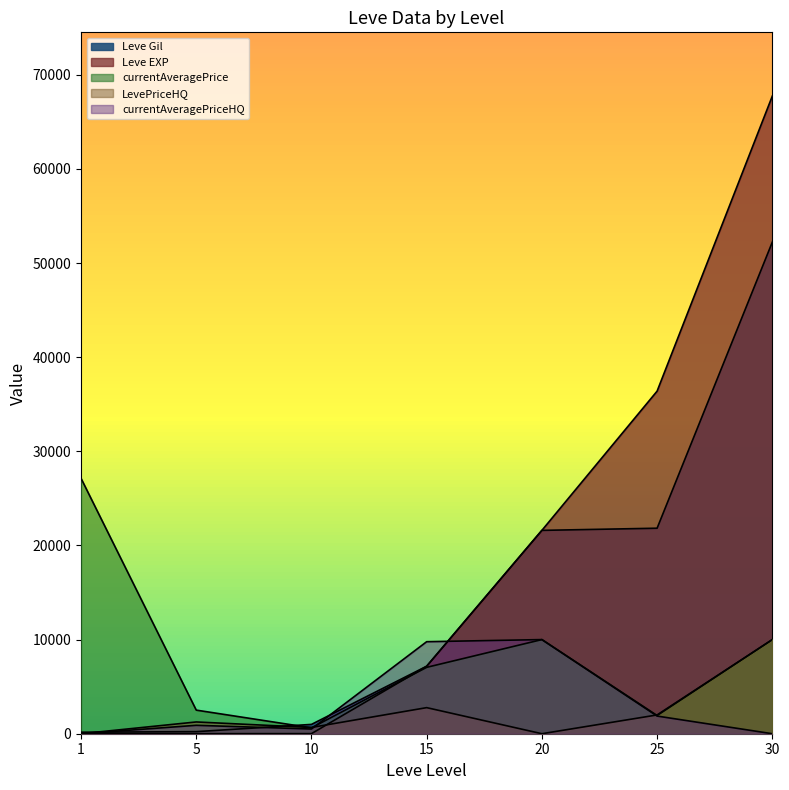

Which series has the largest total across all categories?

Leve EXP